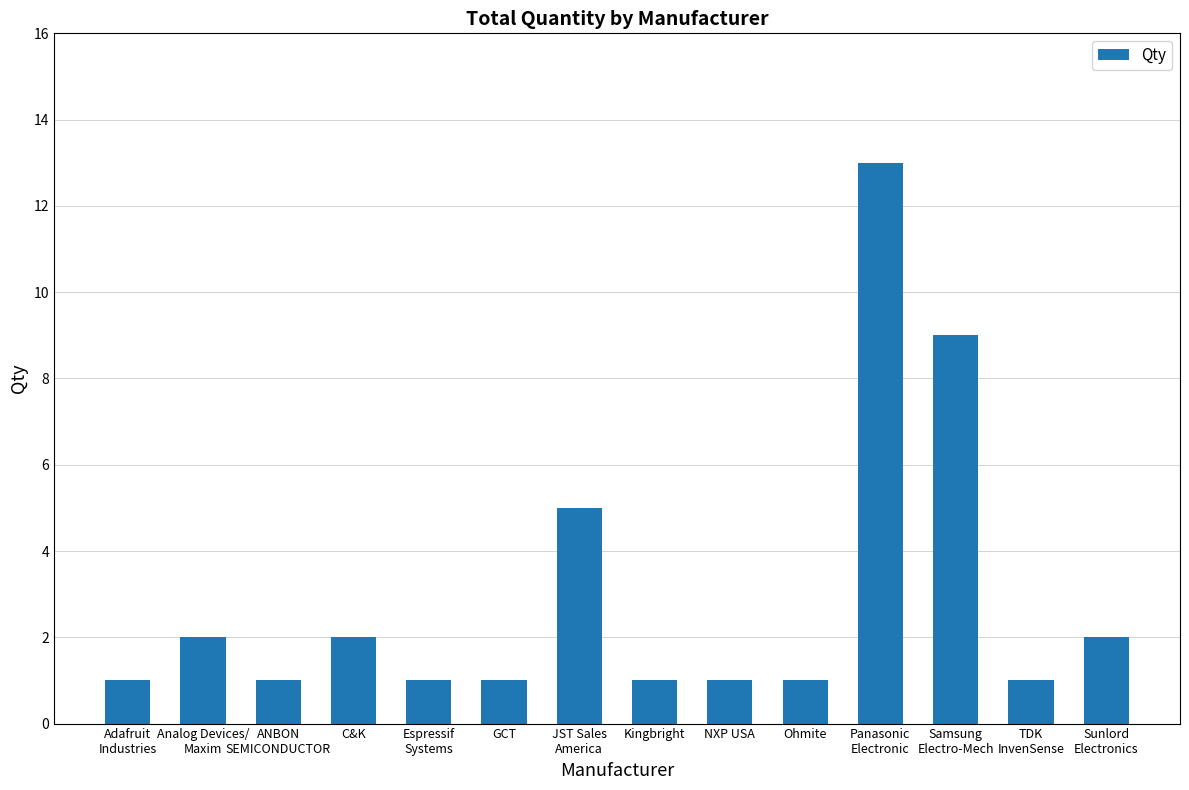

At which label is the value closest to 7?

JST Sales
America